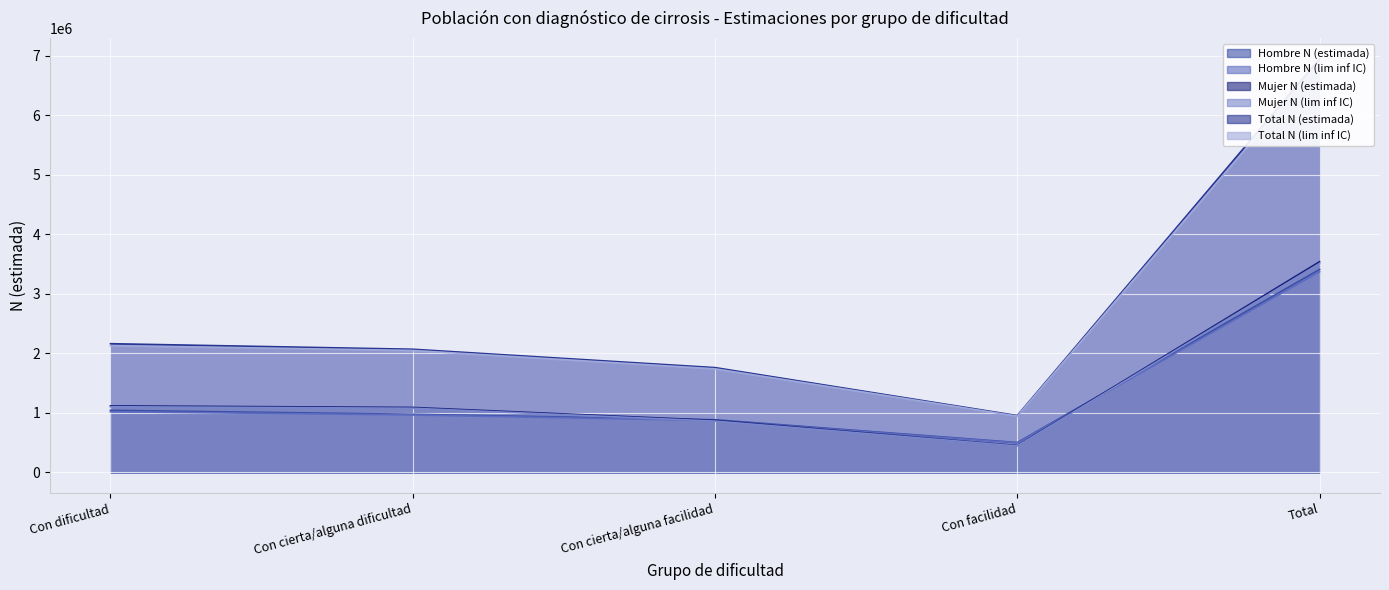

What is the sum of all Mujer N (estimada) values?

7079023